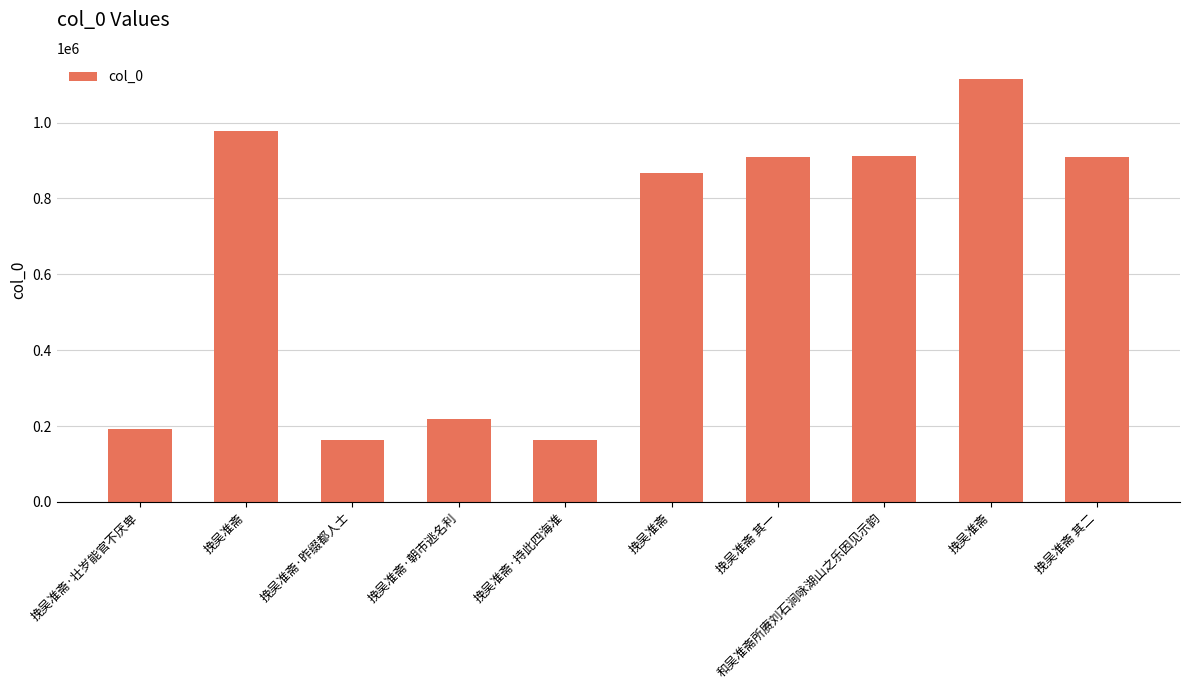

Rank the categories by value from highest to lowest.

挽吴准斋, 挽吴准斋, 和吴准斋所赓刘石涧咏湖山之乐因见示韵, 挽吴准斋 其一, 挽吴准斋 其二, 挽吴准斋, 挽吴准斋·朝市逃名利, 挽吴准斋·壮岁能官不厌卑, 挽吴准斋·昨缀都人士, 挽吴准斋·持此四海准